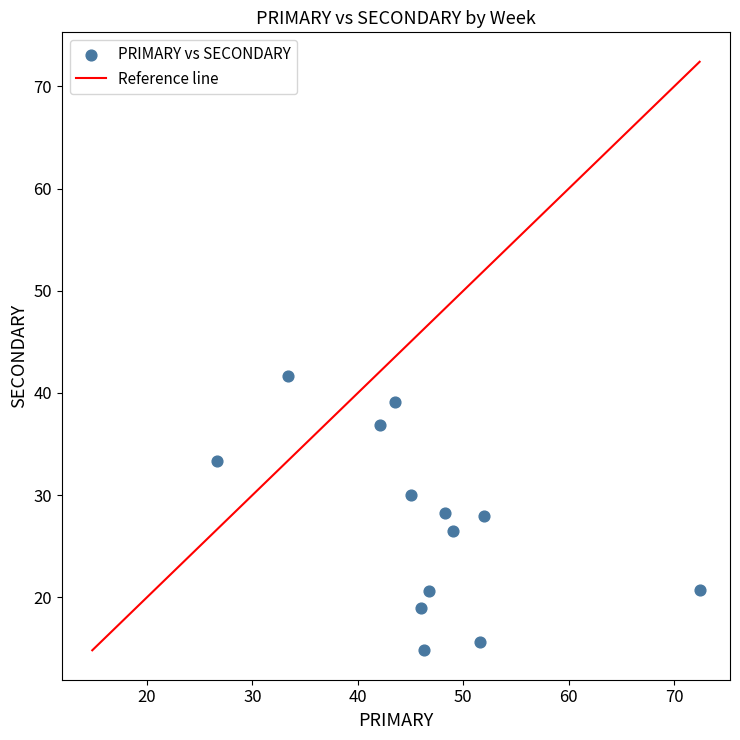

What is the range of Y values (max minus min)?

26.9